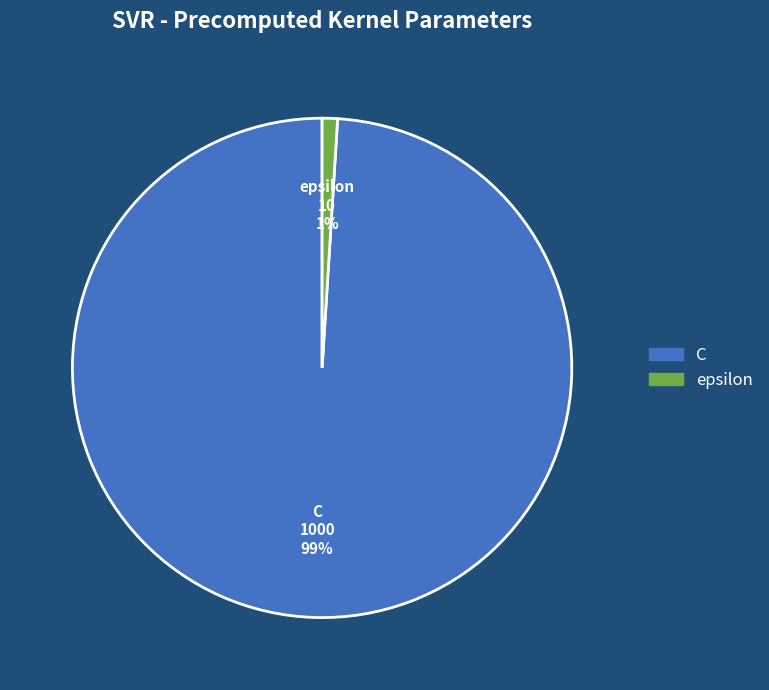

To the nearest percent, what is the combined percentage of epsilon and C?

100%